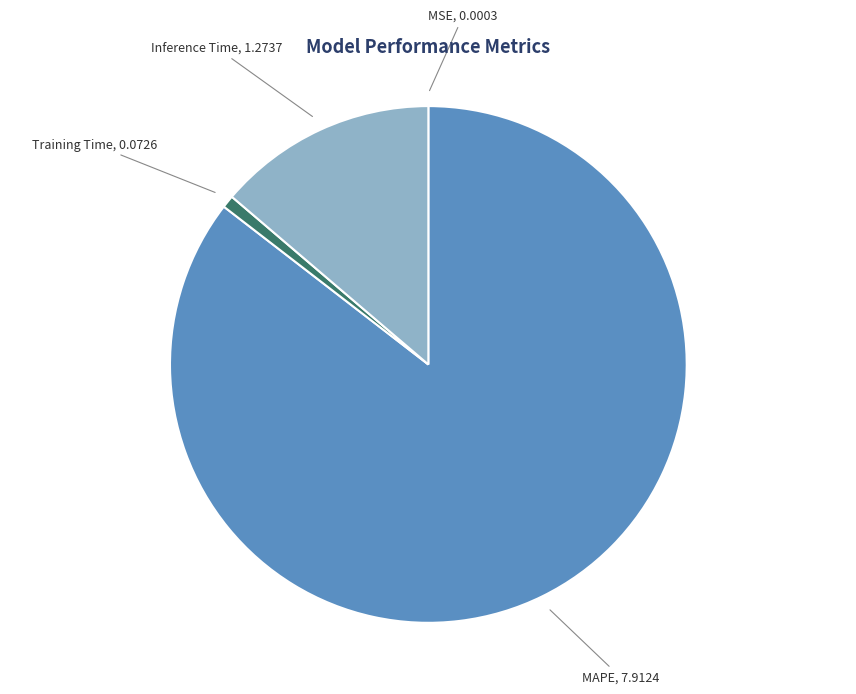

True or false: MAPE accounts for 76% of the total.

False